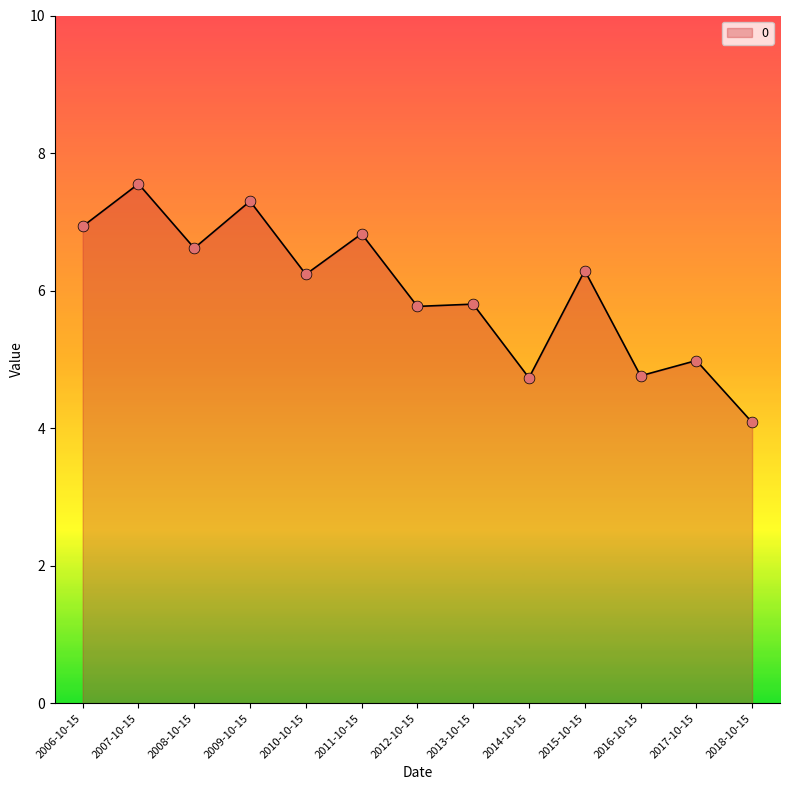

What is the change in value from 2010-10-15 to 2018-10-15?

-2.2